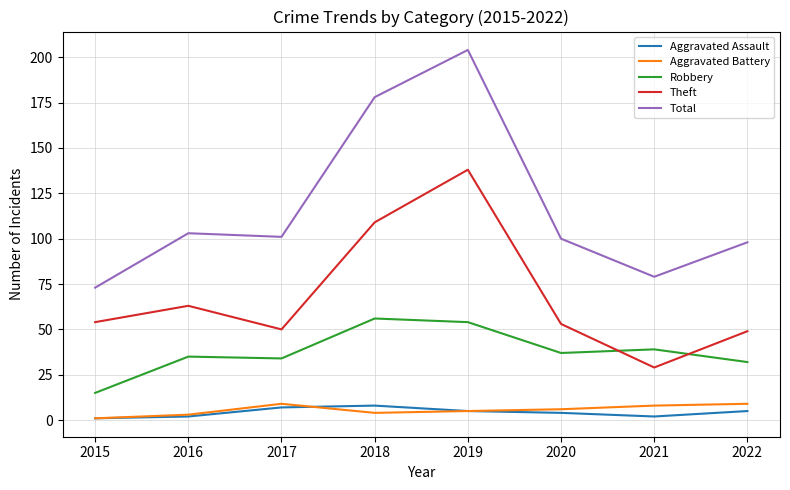

Which series has the largest range (max minus min)?

Total